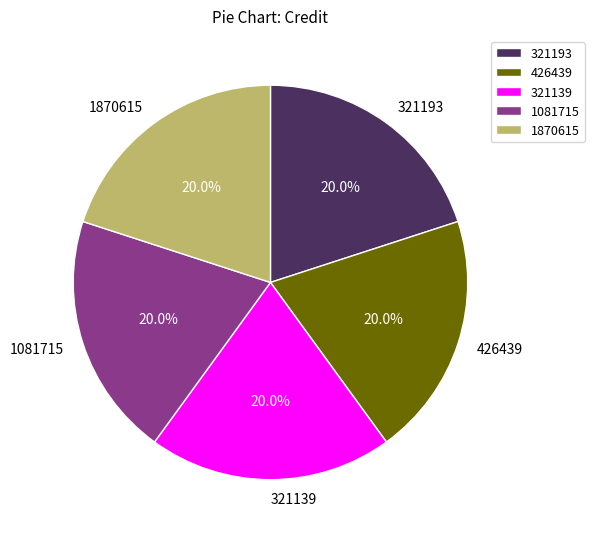

How much of the chart is everything except 321193?

80.0%